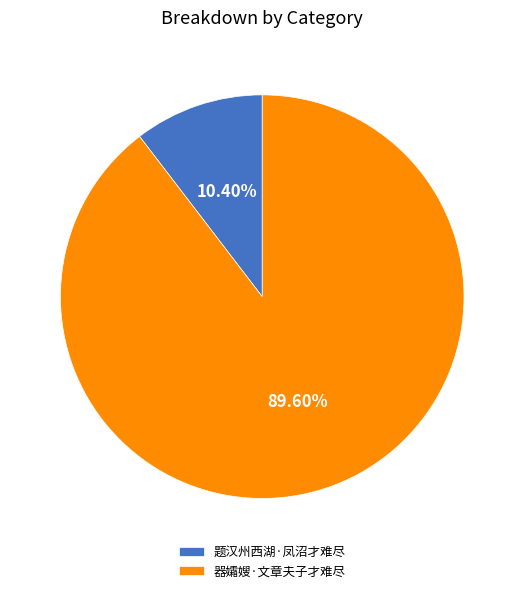

Approximately how many times larger is the value at 器孀嫂·文章夫子才难尽 compared to 题汉州西湖·凤沼才难尽?

8.6